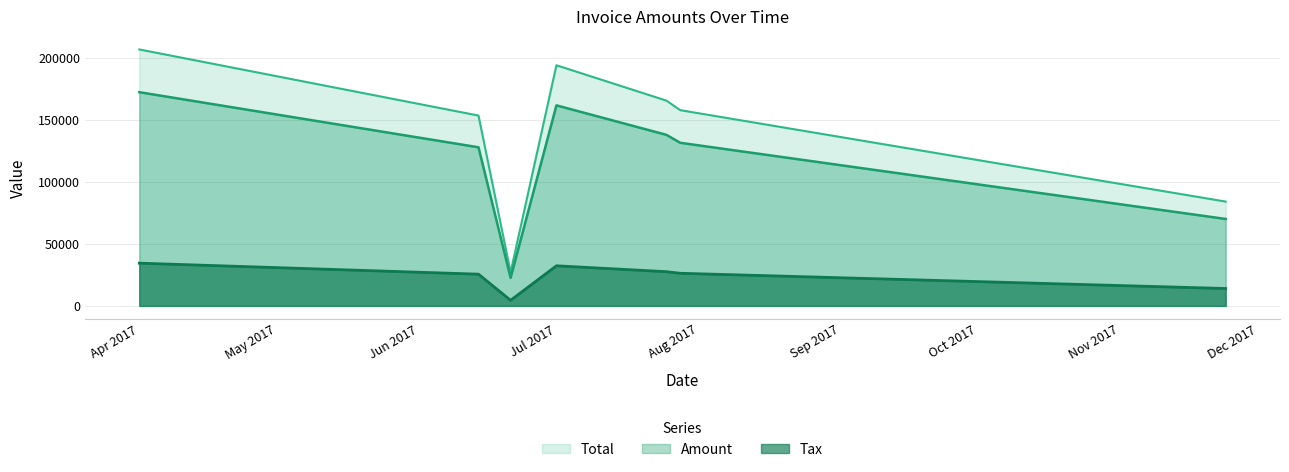

How many lines are shown in the chart?

3